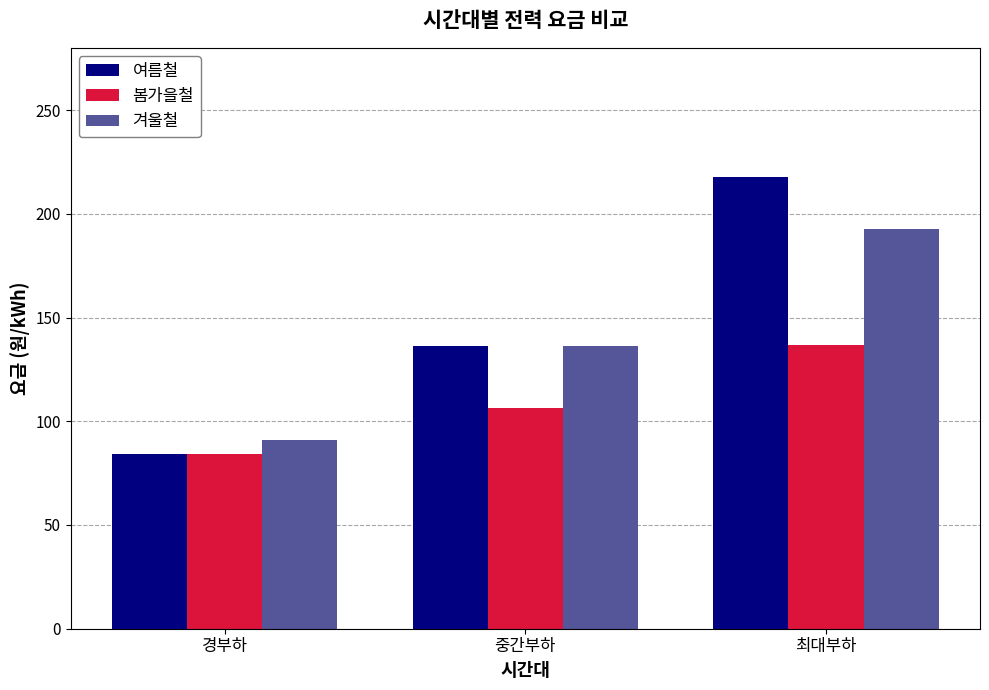

Rank the series by their maximum value, from highest to lowest.

여름철, 겨울철, 봄가을철